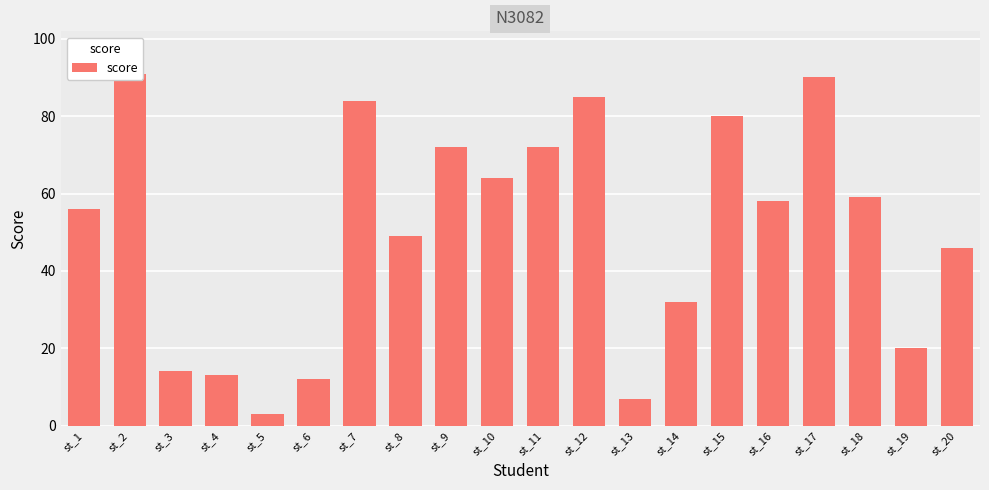

Reading left to right, extract all data points from this chart.

56	91	14	13	3	12	84	49	72	64	72	85	7	32	80	58	90	59	20	46